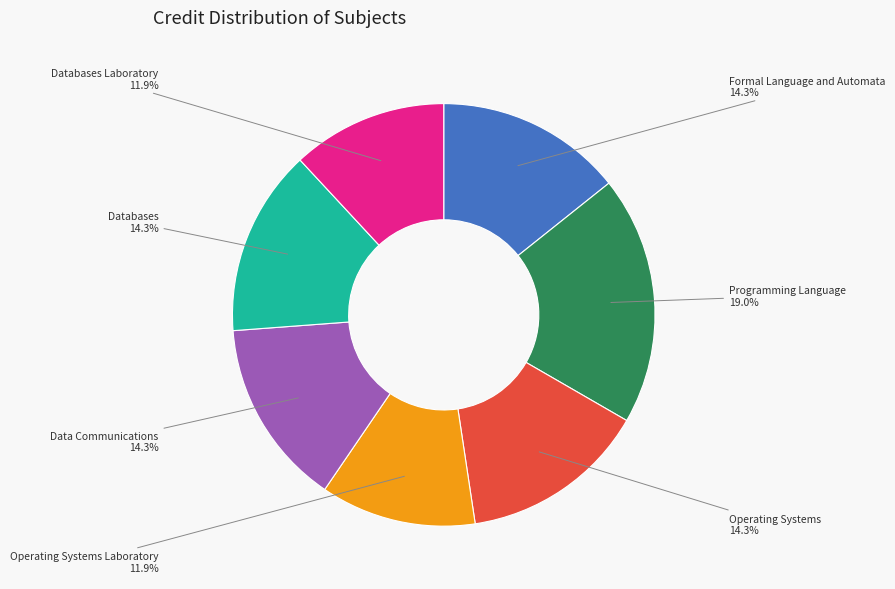

Is there any slice that represents more than half of the pie?

No